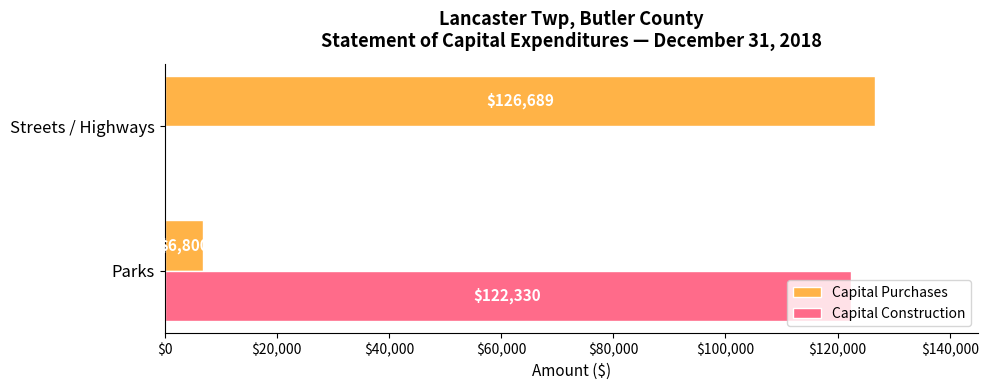

At which category is the sum across all series the highest?

Parks